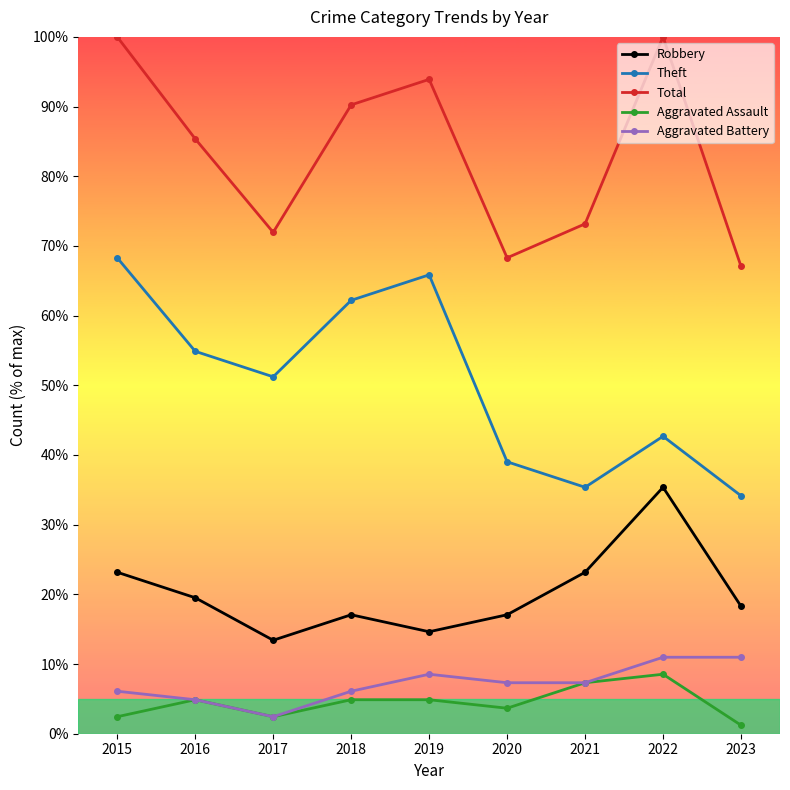

Is it true that Total equals 47.2 at 2015?

False